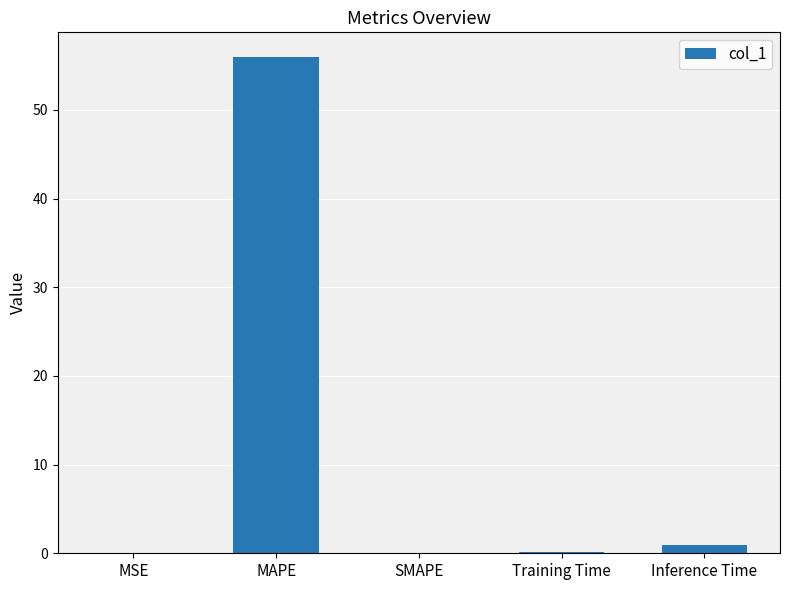

At which category does the chart reach its peak across all series?

MAPE